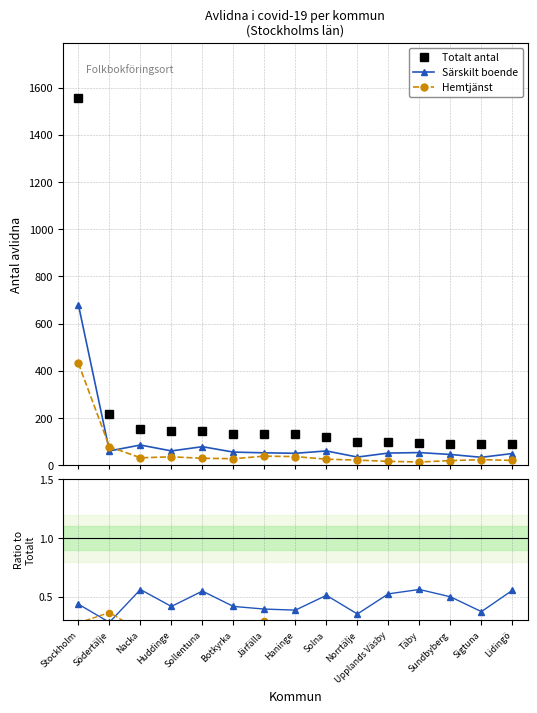

At which category is the sum across all series the highest?

Stockholm